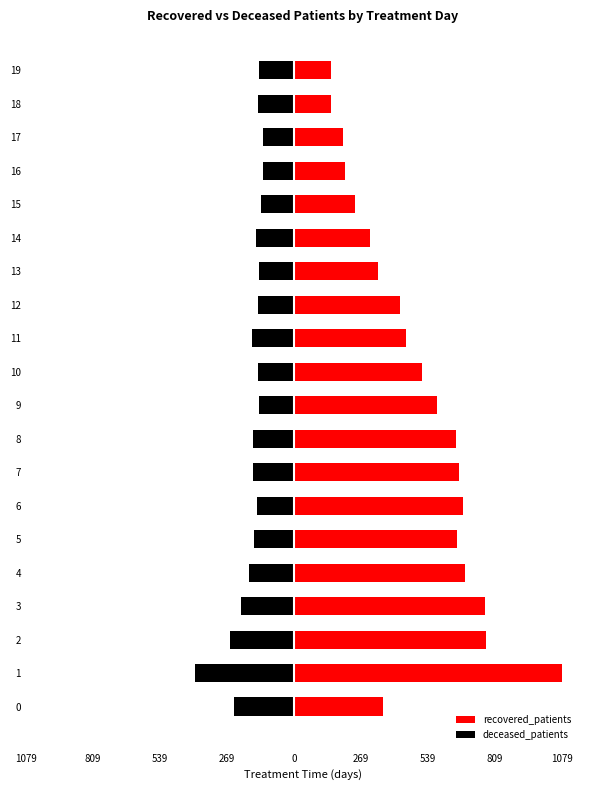

Between 14 and 15, which series saw the biggest shift?

recovered_patients